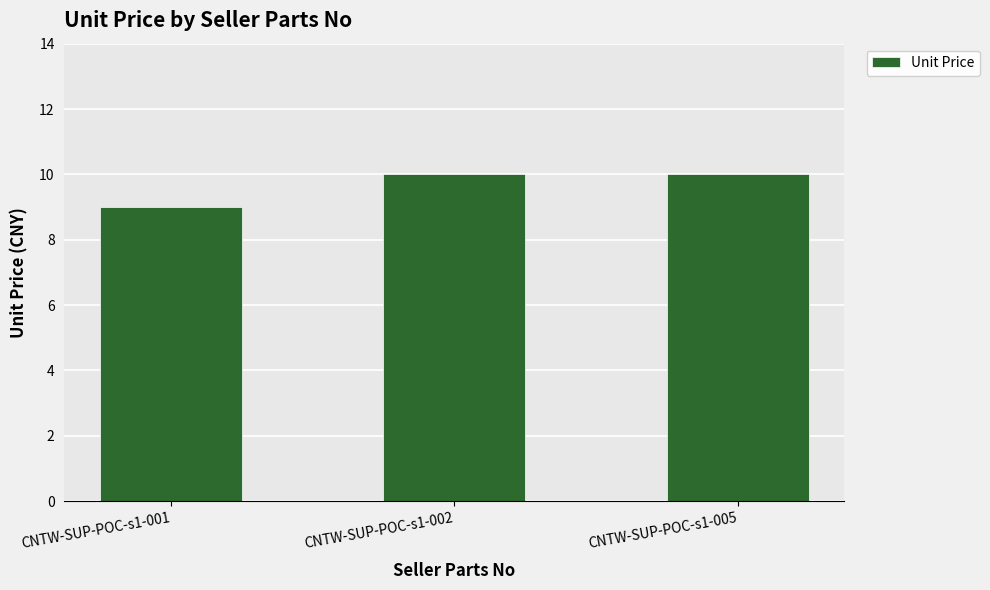

What is the greatest value displayed?

10.0